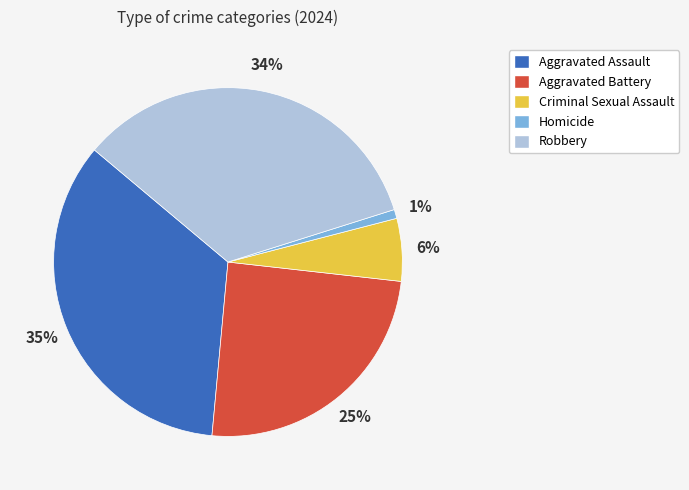

Is Aggravated Battery the majority of the pie?

No